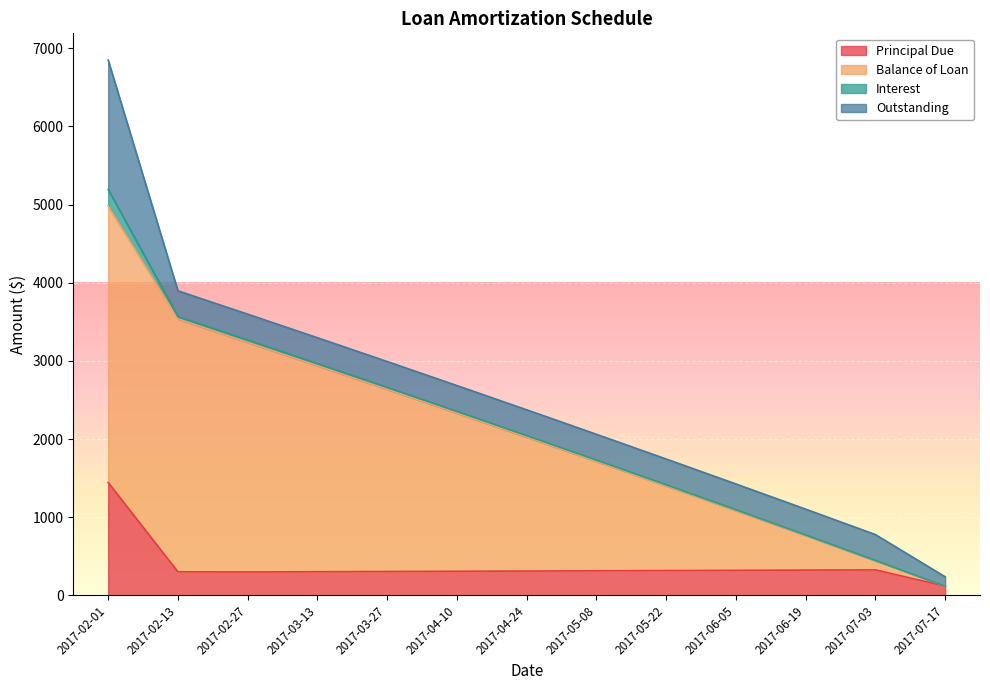

How many interior local peaks does the Principal Due series have?

1